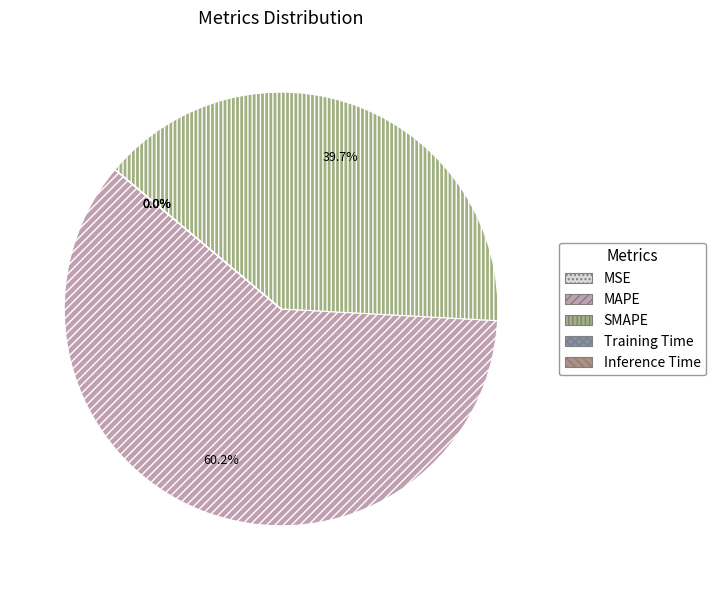

What is the total percentage of SMAPE and Training Time?

39.7%